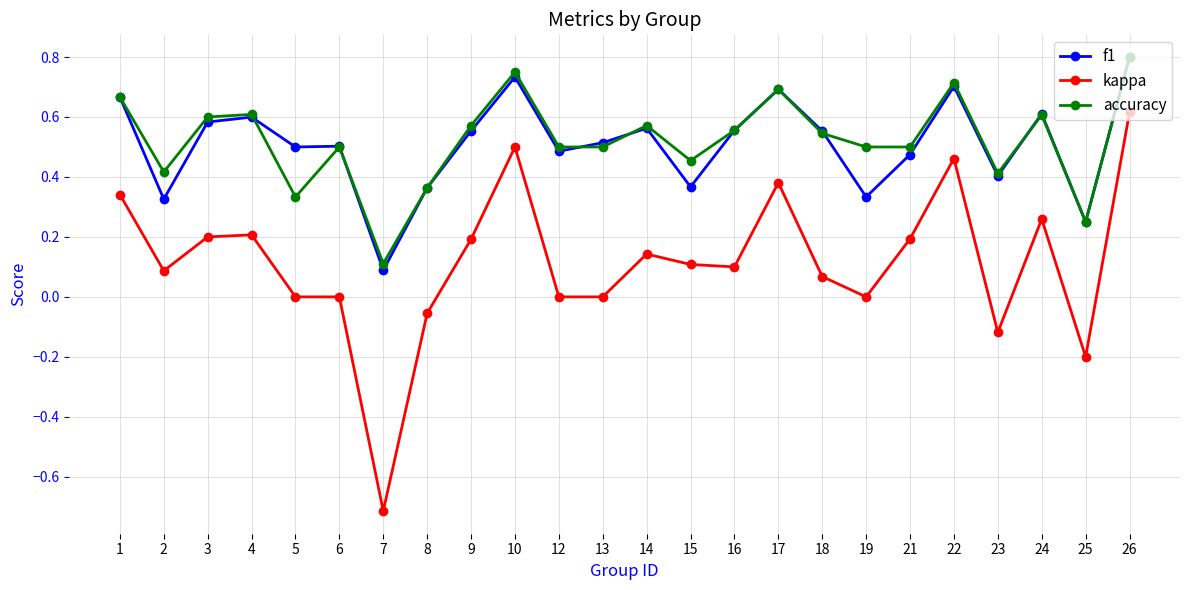

At 13, list the series in order from largest to smallest.

f1, accuracy, kappa